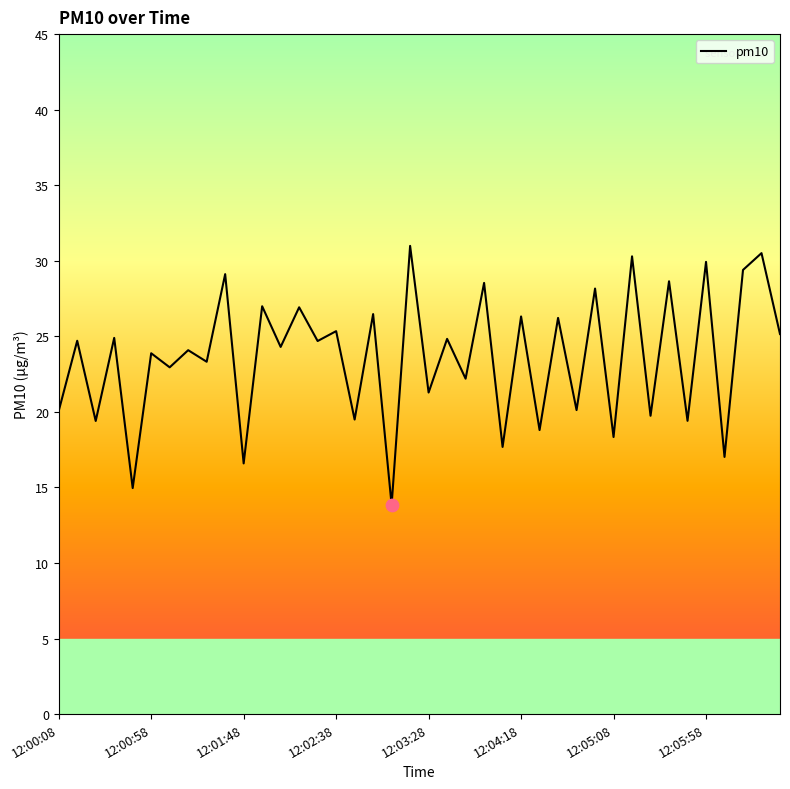

What is the change in value from 12:05:58 to 31?

+6.2